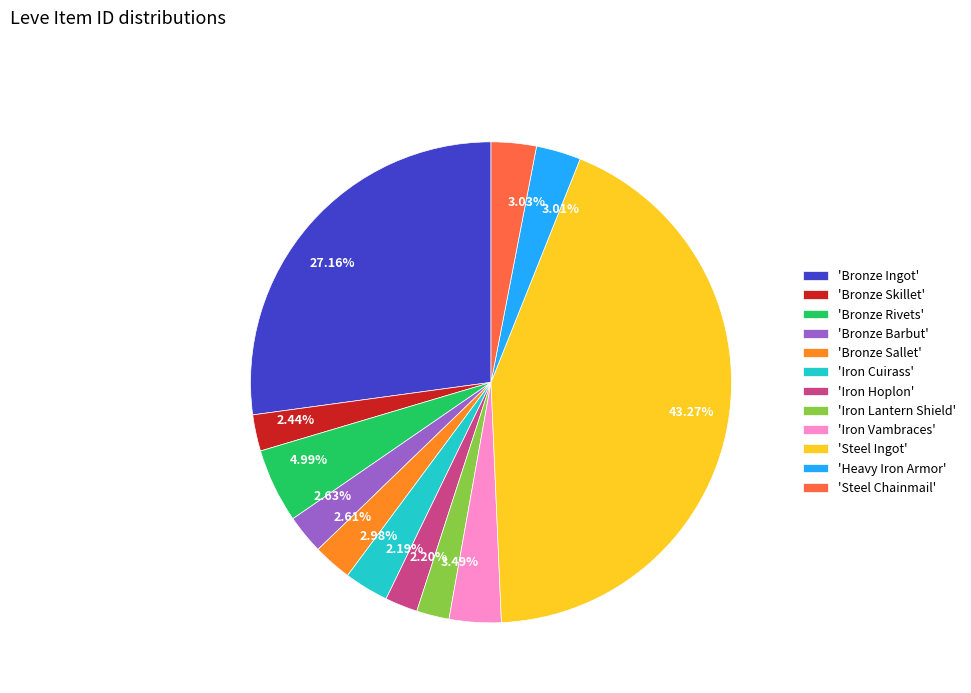

Is the sum of 3.03% and 4.99% greater than half?

No